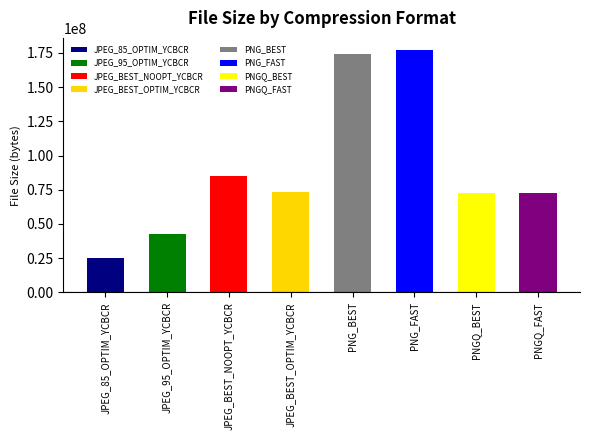

What is the label of the 1st bar from the right?

PNGQ_FAST